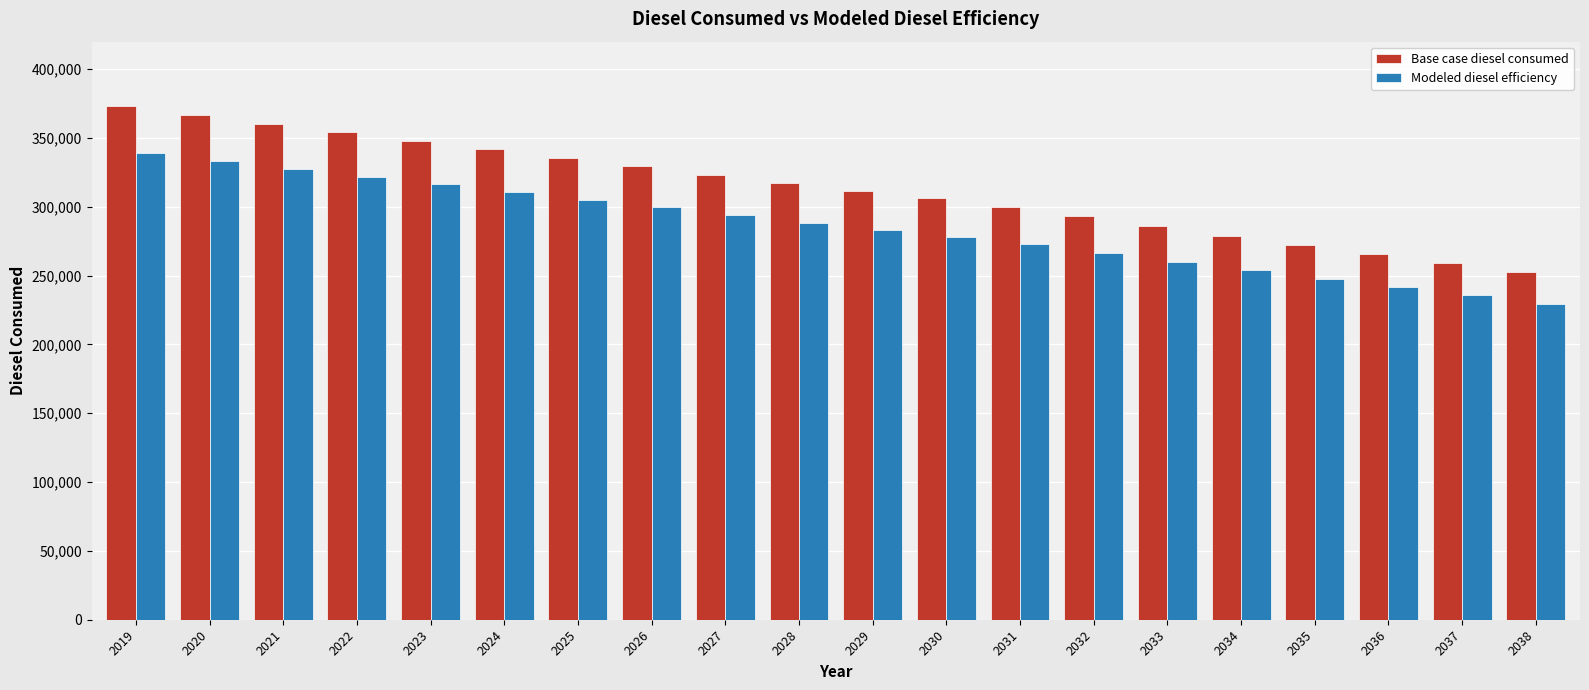

What is the difference between the maximum and minimum values in the Modeled diesel efficiency series?

109868.2